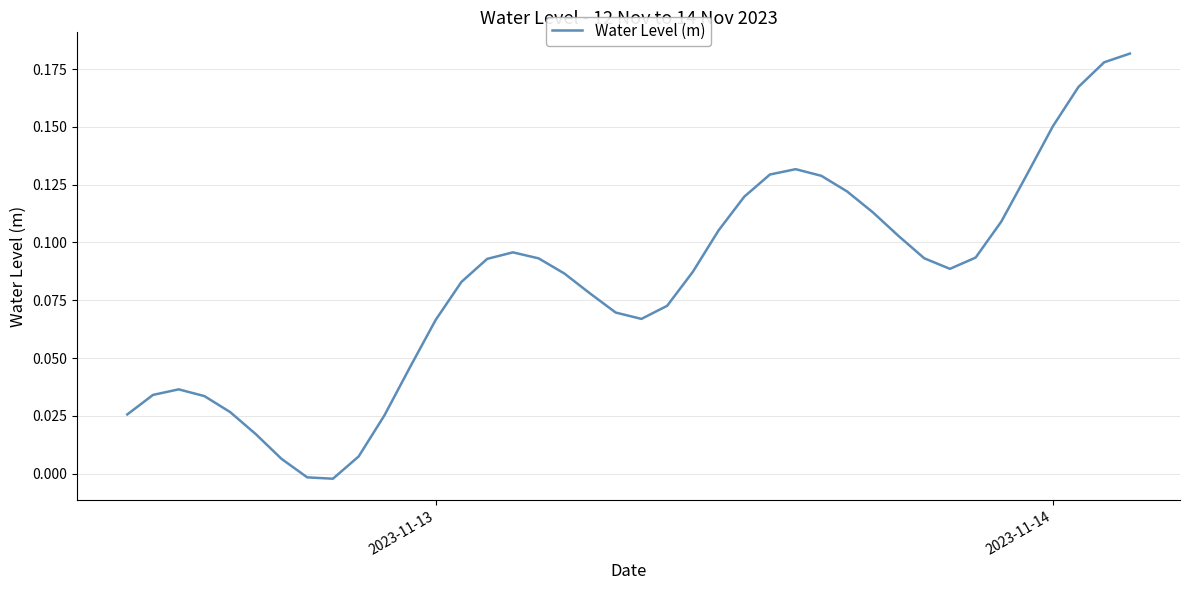

What is the greatest value displayed?

0.2